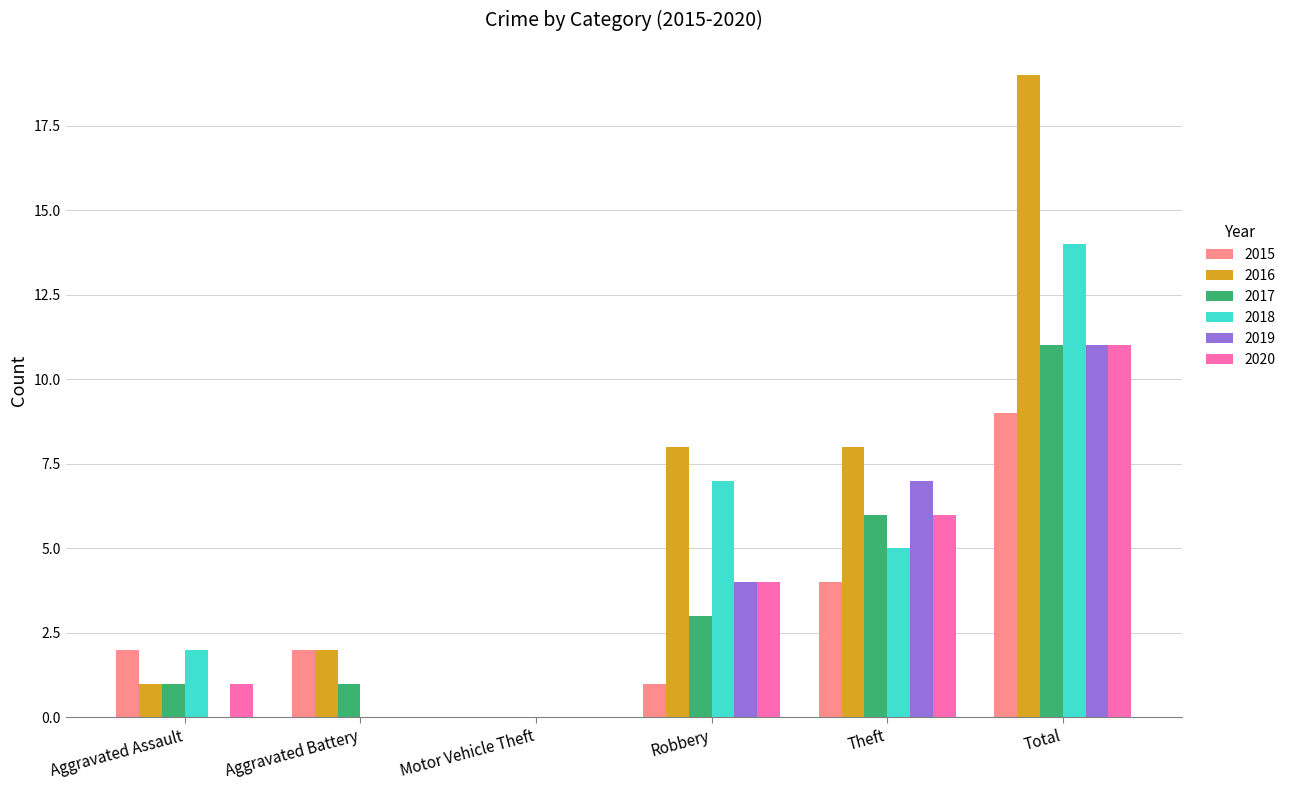

Reading right to left, extract all data points from this chart.

2015: 9	4	1	0	2	2
2016: 19	8	8	0	2	1
2017: 11	6	3	0	1	1
2018: 14	5	7	0	0	2
2019: 11	7	4	0	0	0
2020: 11	6	4	0	0	1